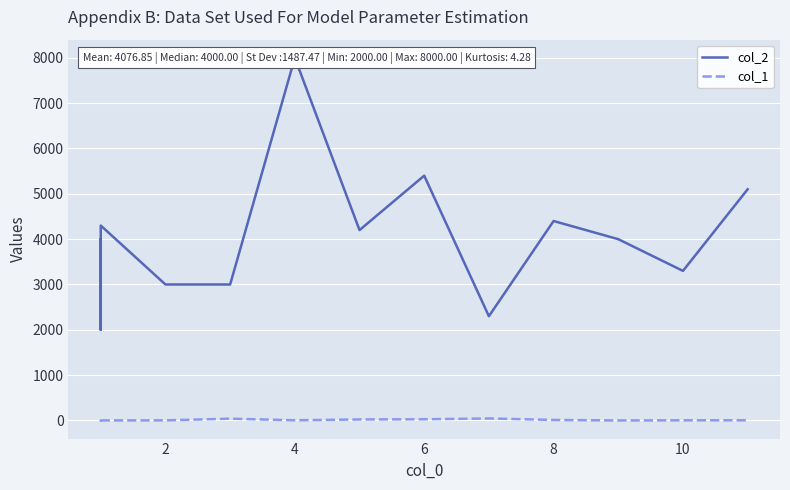

List the series in order of their overall mean, highest first.

col_2, col_1